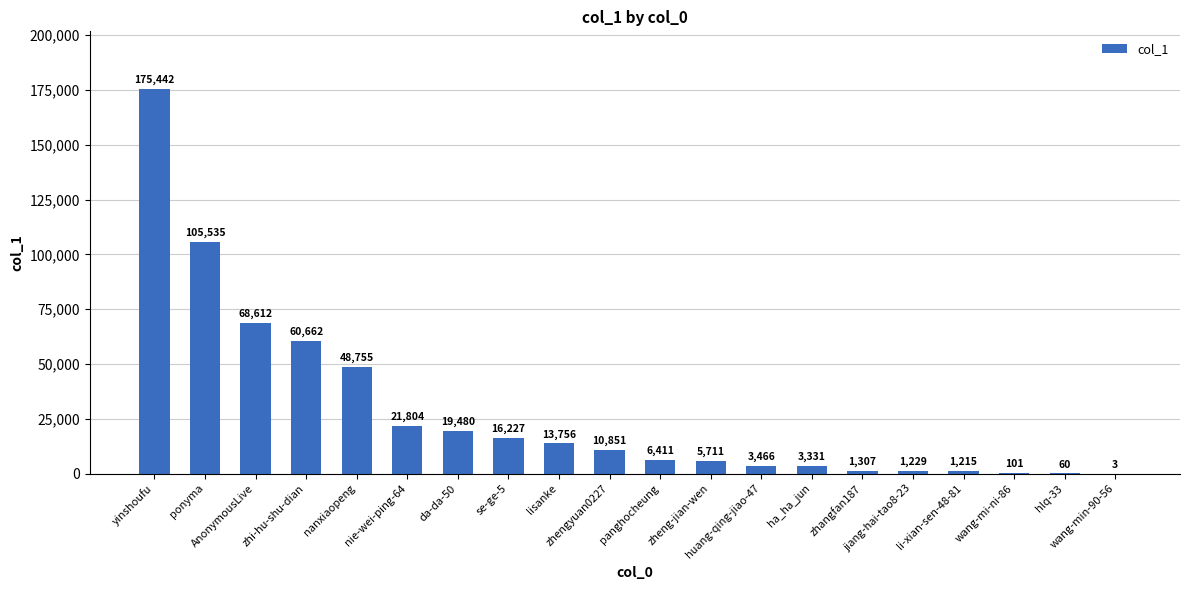

Between li-xian-sen-48-81 and hlq-33, which is larger?

li-xian-sen-48-81